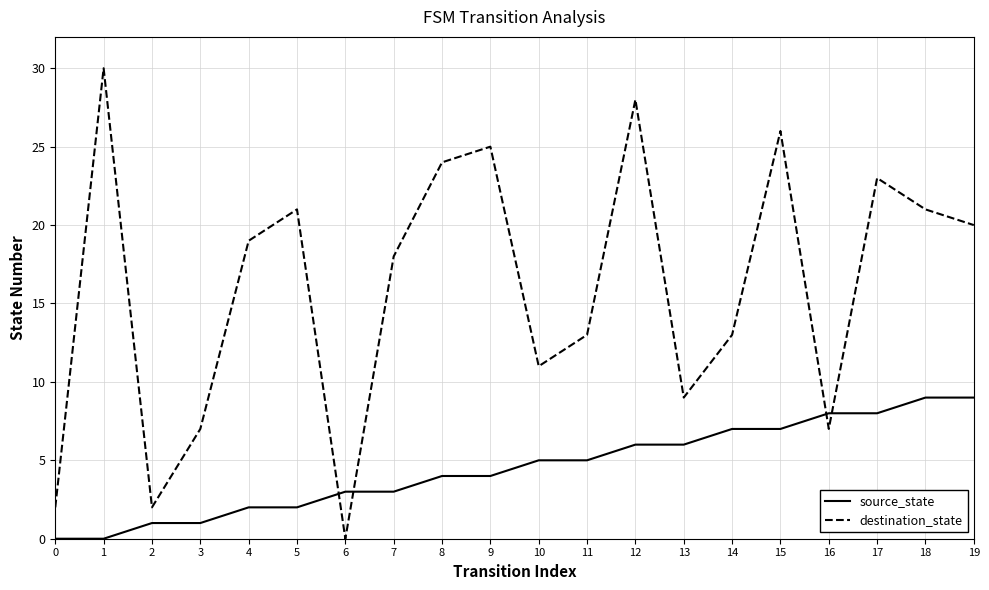

Which label corresponds to the largest value in the chart?

1